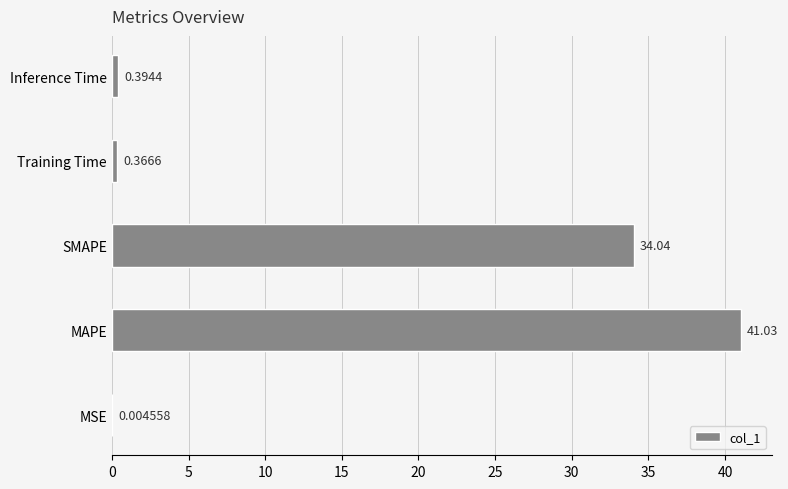

What is the sum of the values at SMAPE and MAPE?

75.1